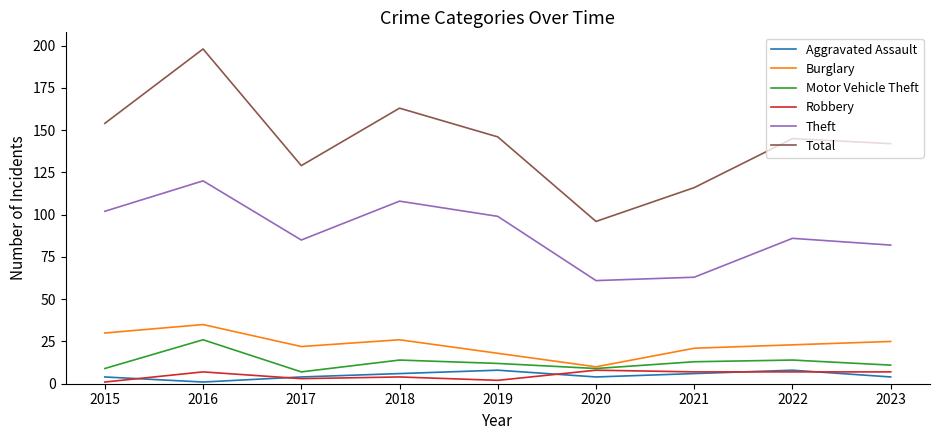

True or false: Theft and Total intersect in this chart.

False